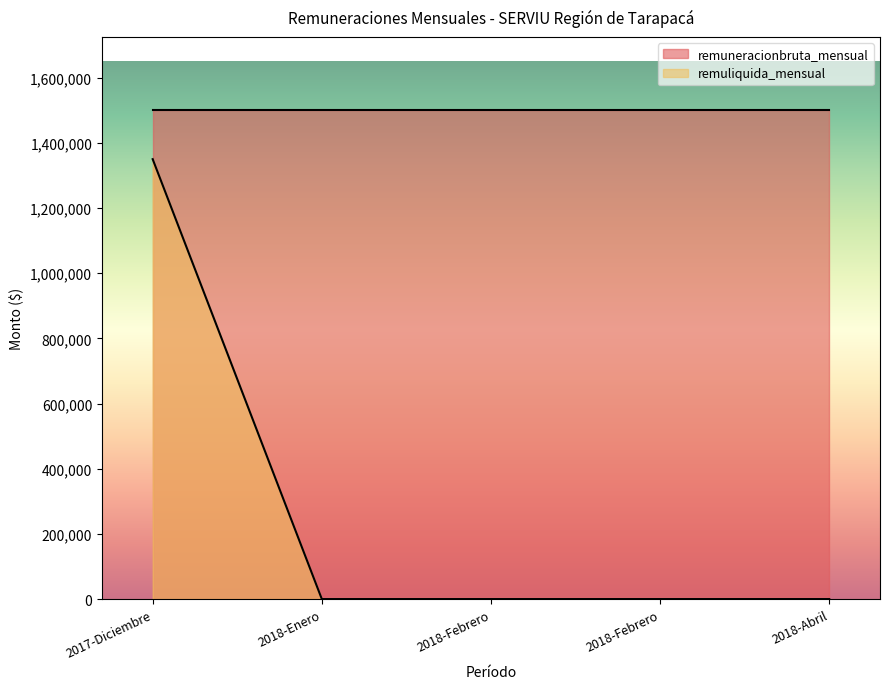

Count the number of data series in this chart.

2